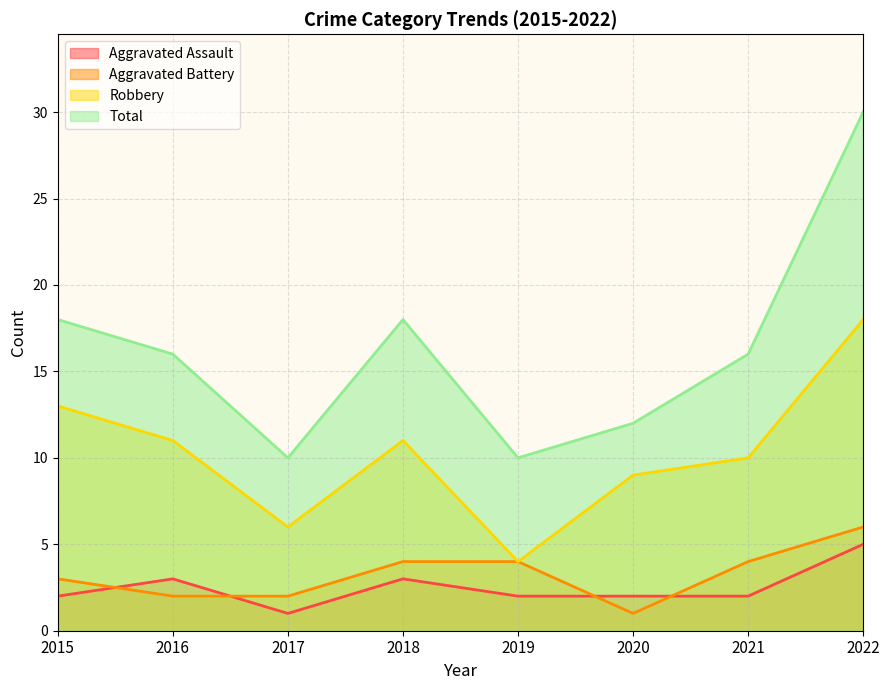

Which label corresponds to the smallest value in the chart?

2017